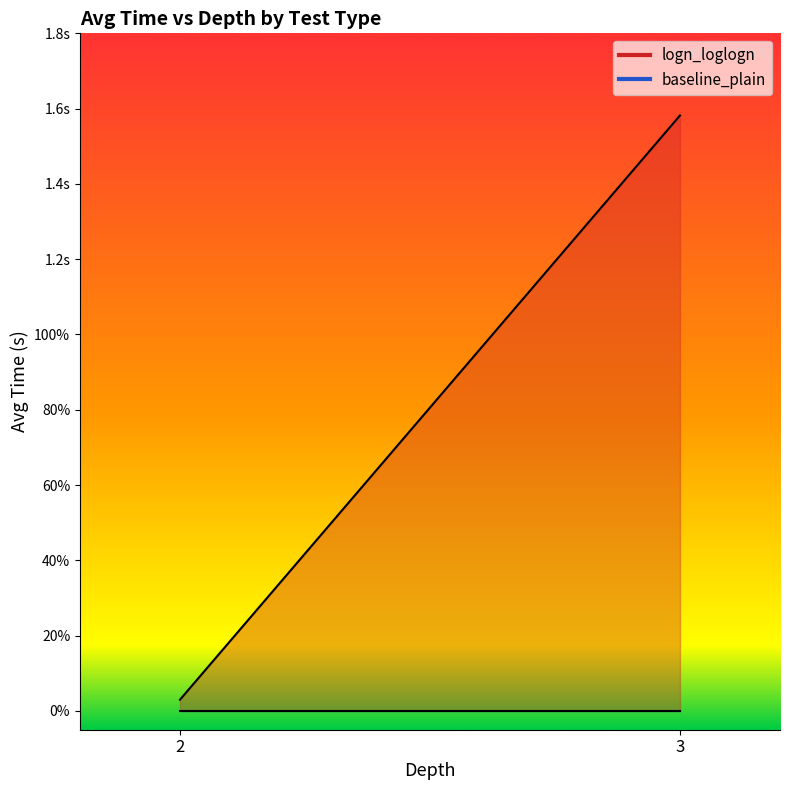

Which label corresponds to the largest value in the chart?

3